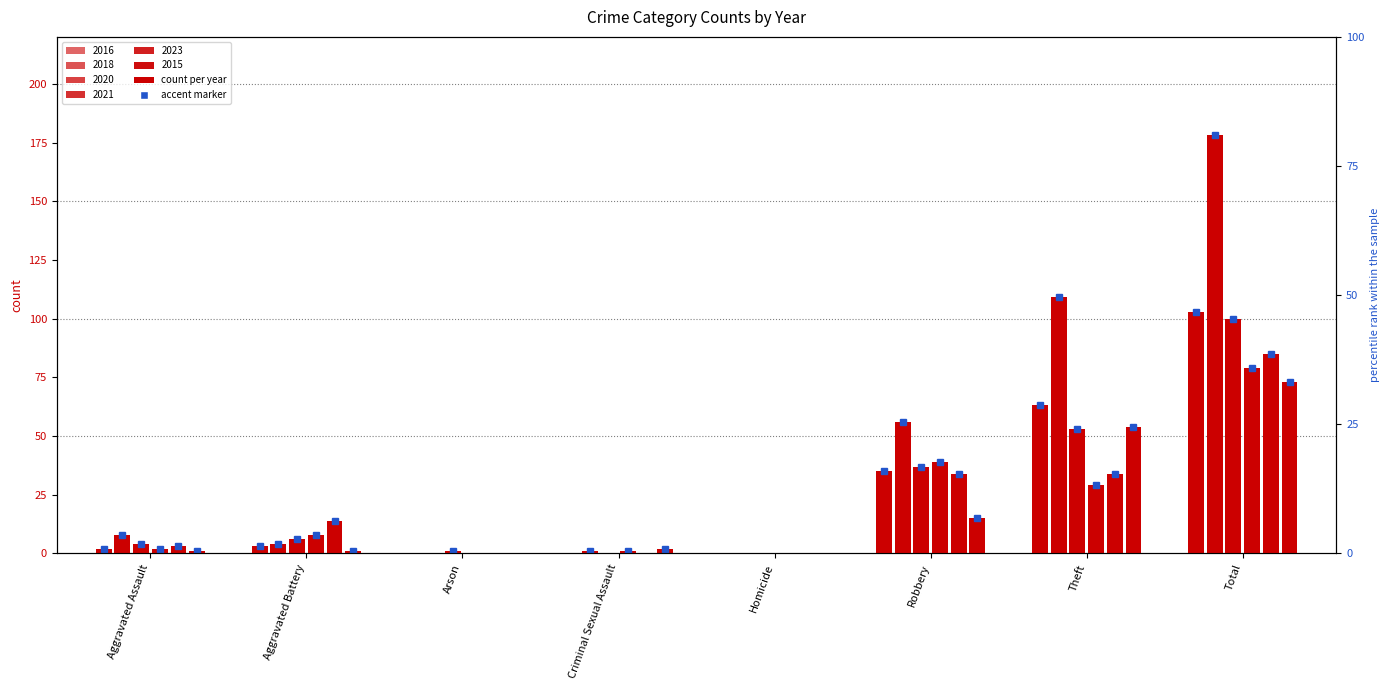

How many data points in 2015 are above 2?

3